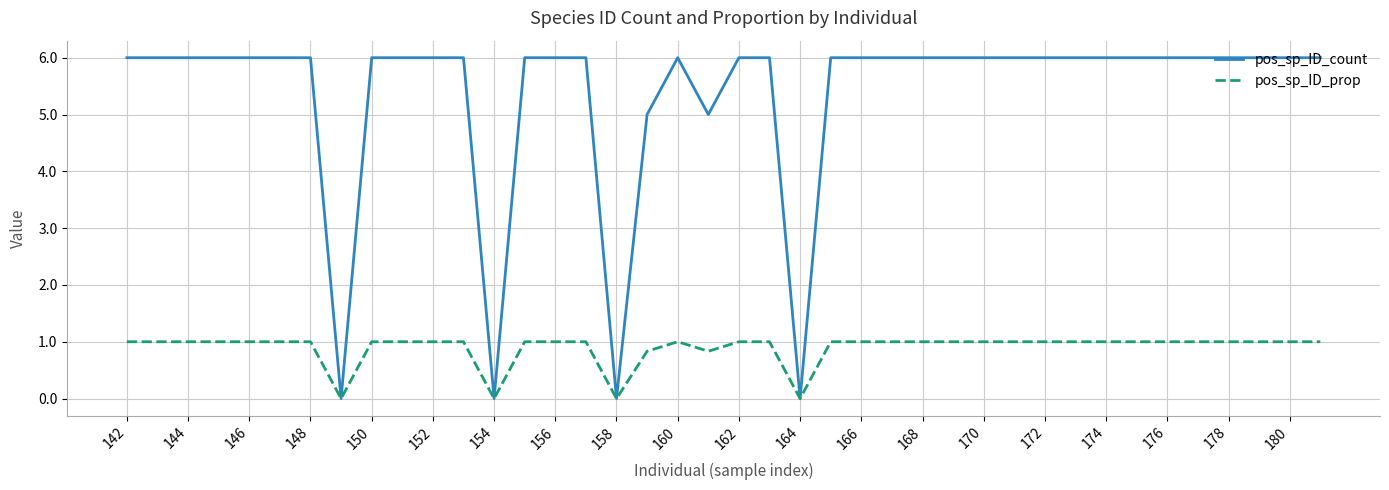

Which series has the largest range (max minus min)?

pos_sp_ID_count